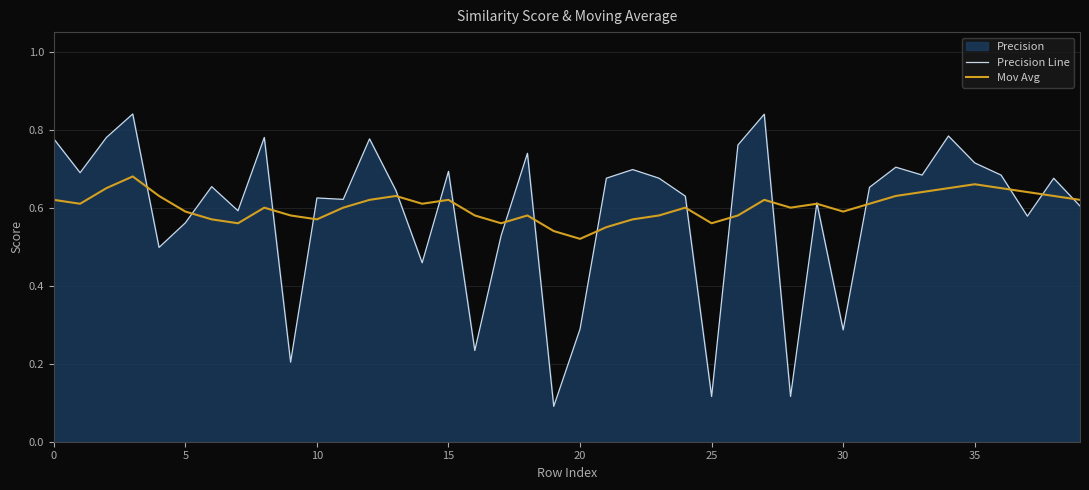

True or false: Mov Avg and Precision Line intersect in this chart.

True